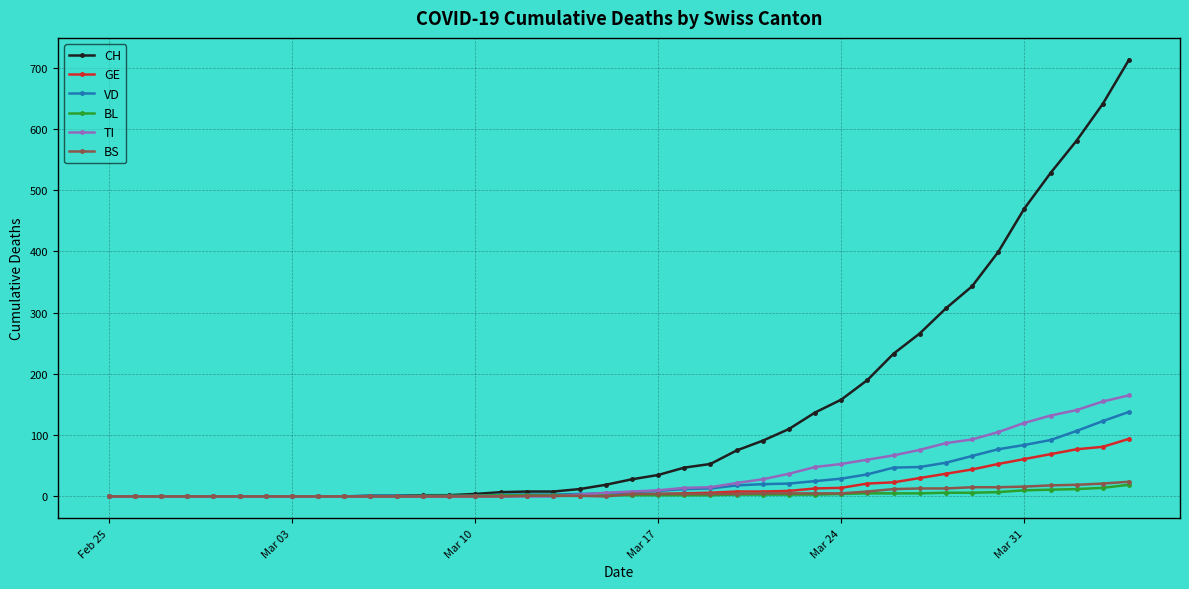

Which series has the largest total across all categories?

CH